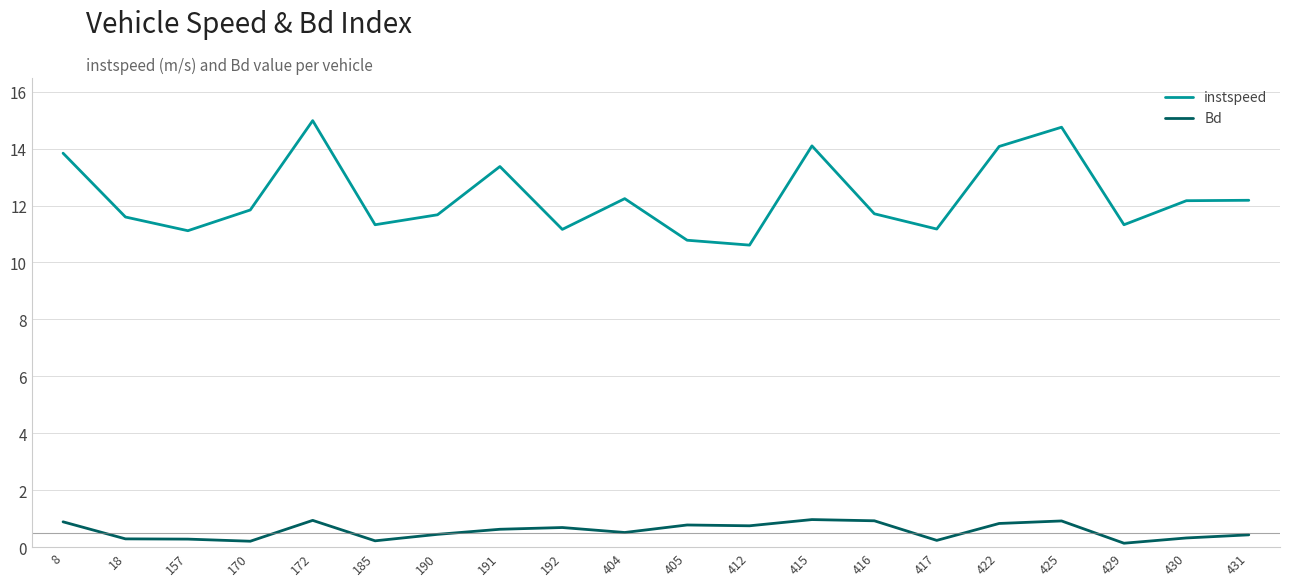

What is the total value across all series at 405?

11.6